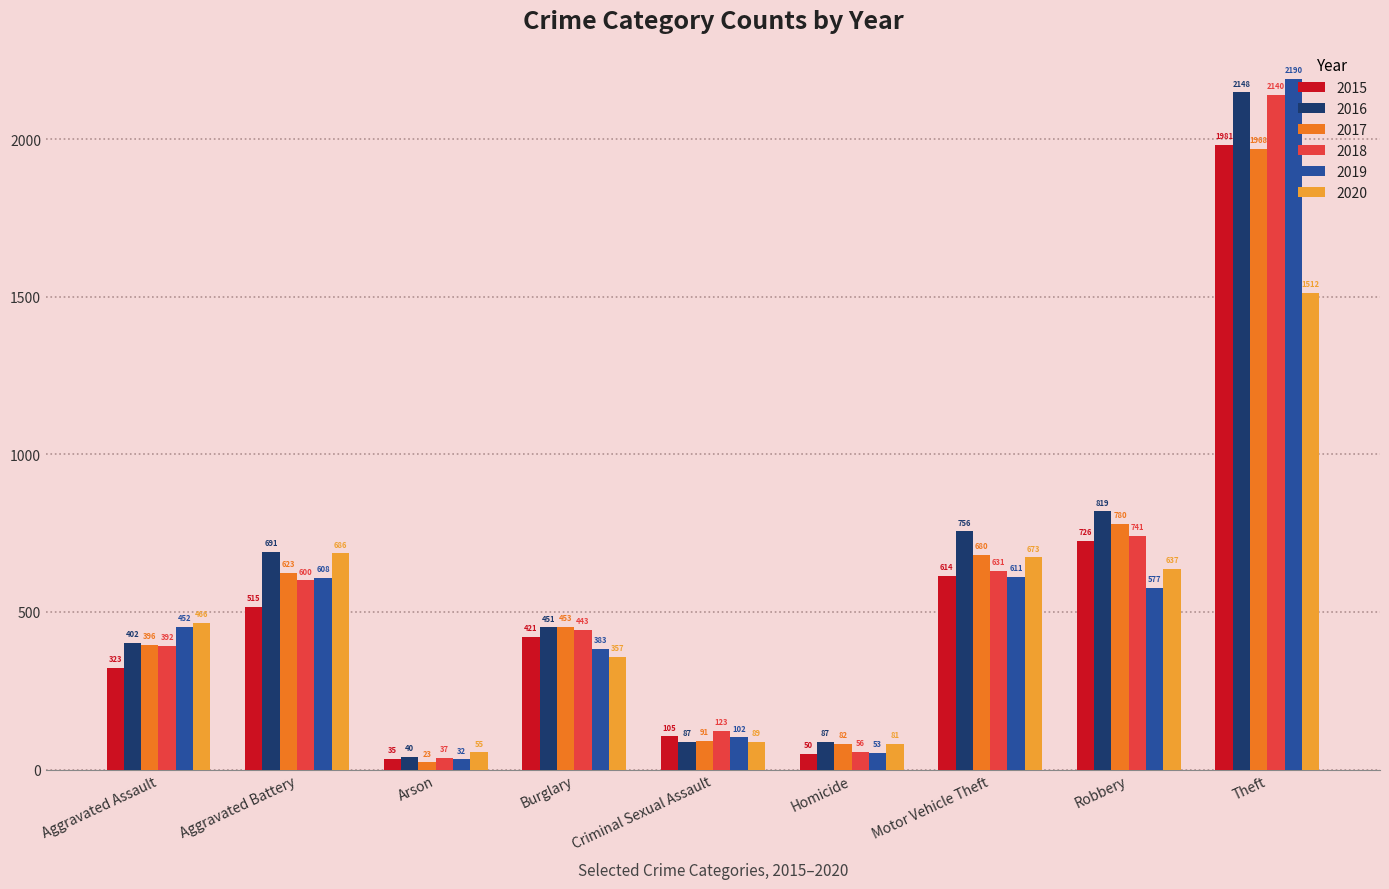

At which category is the sum across all series the highest?

Theft